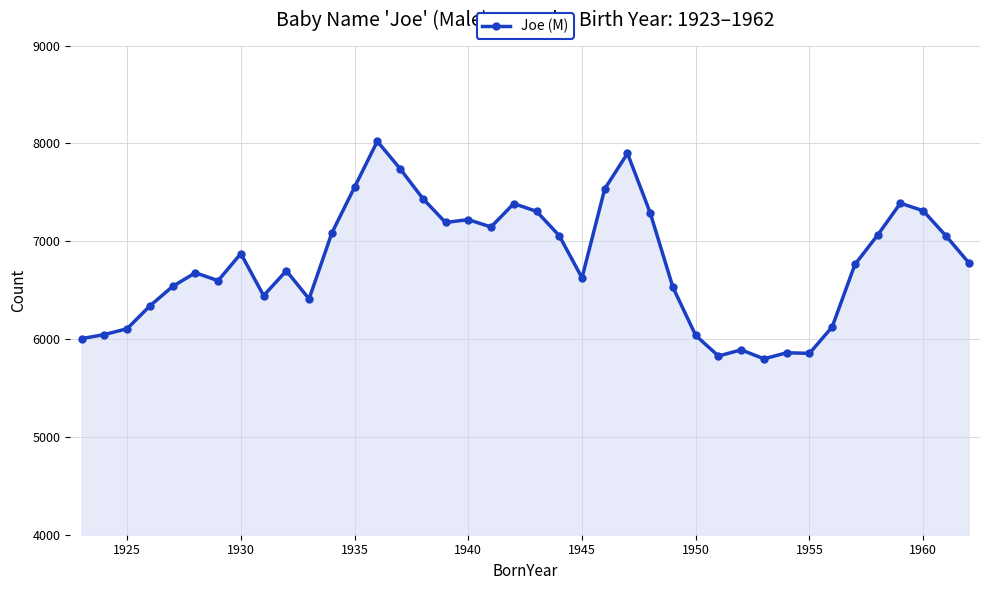

What is the value of the 20th point from the left?

7385